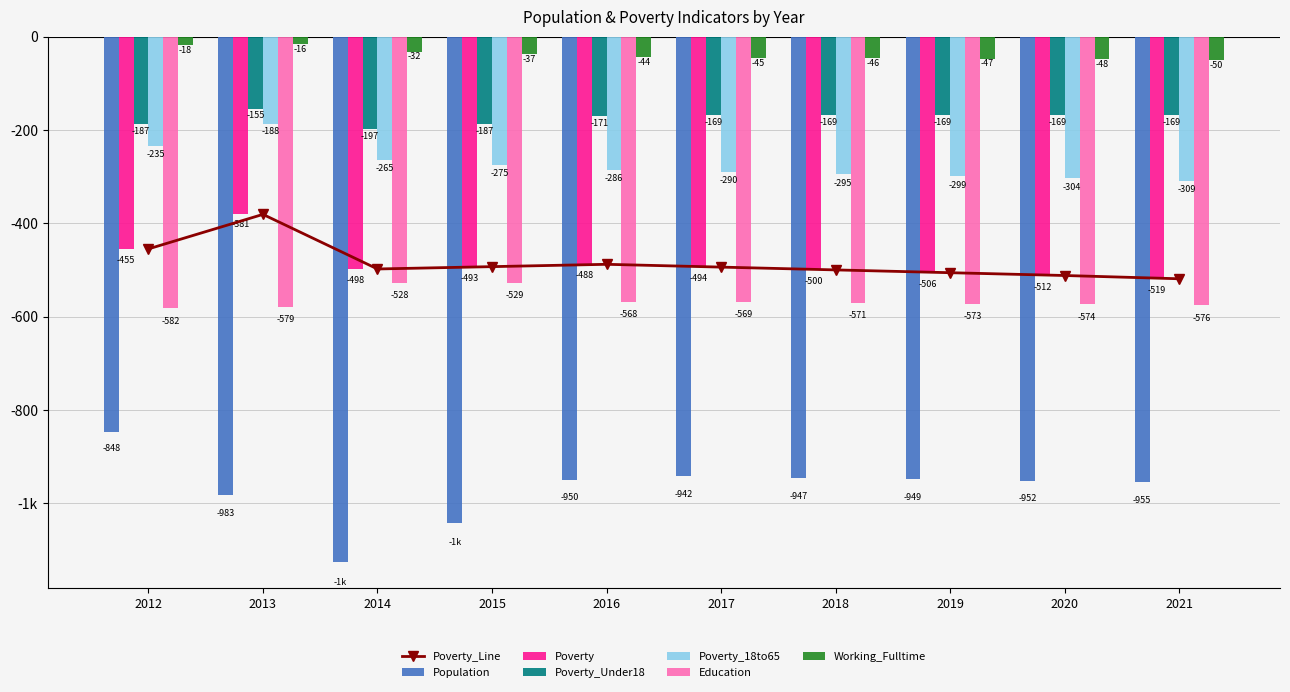

At how many categories does at least one series exceed -1066?

10